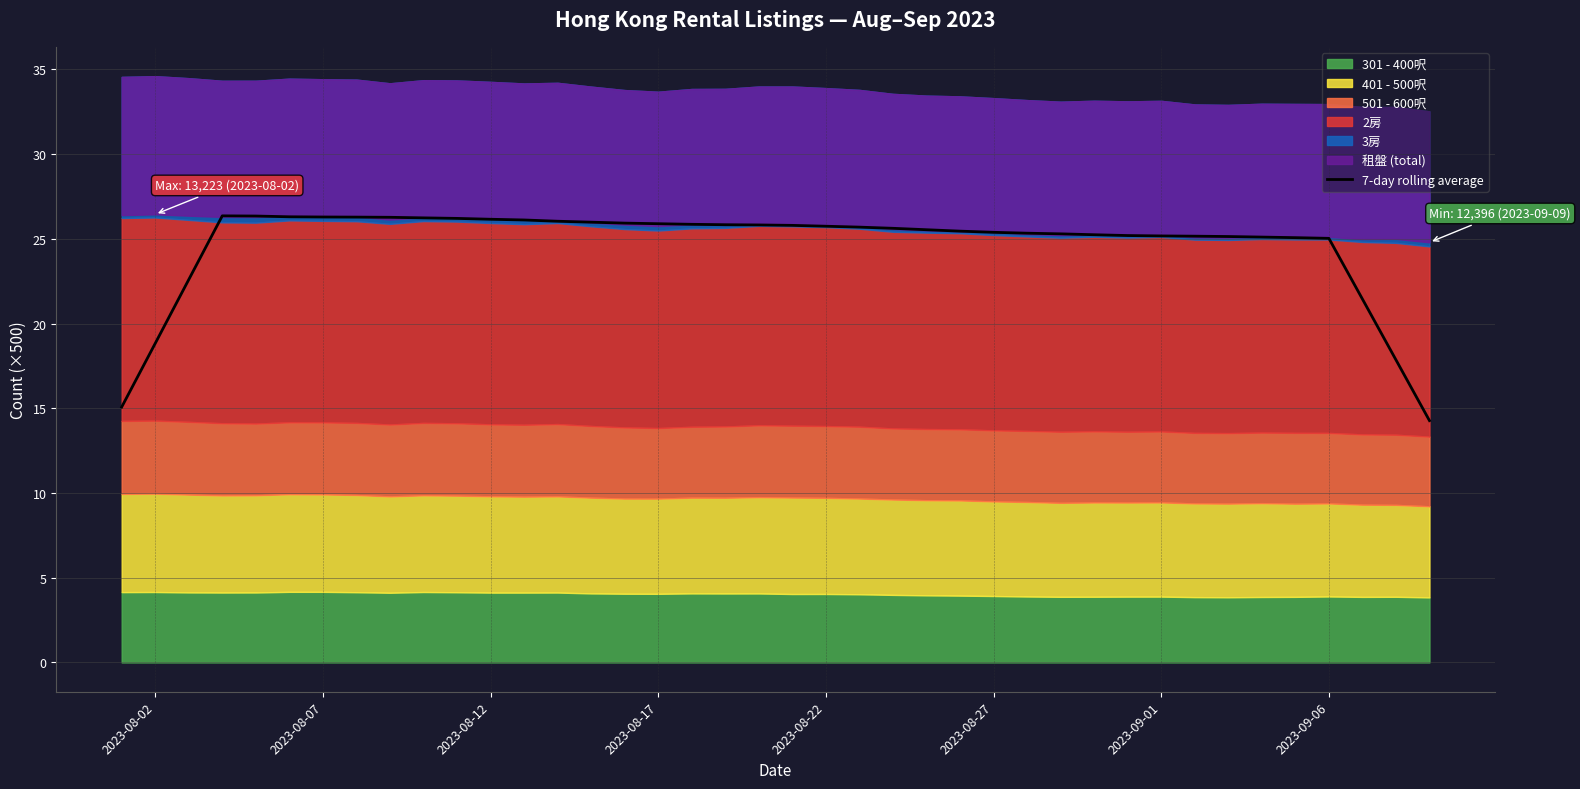

How many lines are shown in the chart?

1